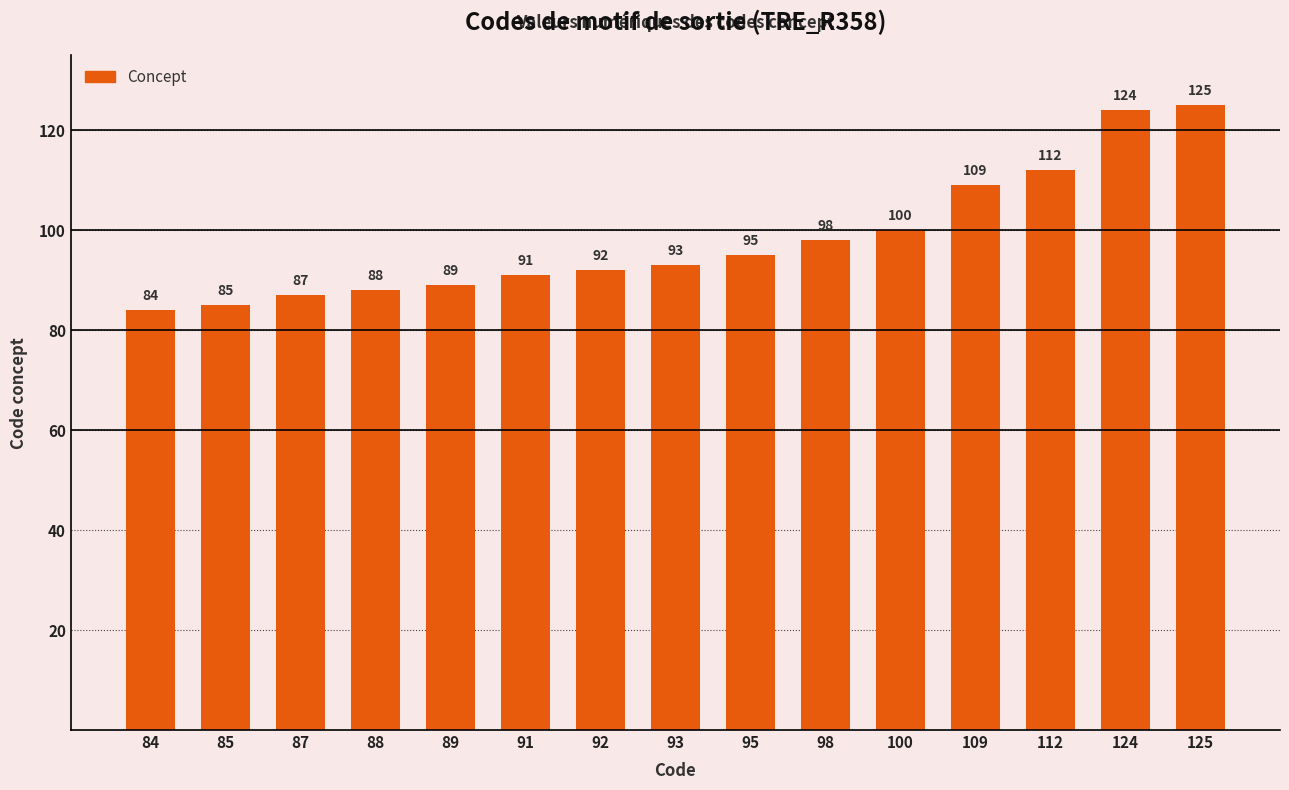

What is the value of the 11th bar from the left?

100